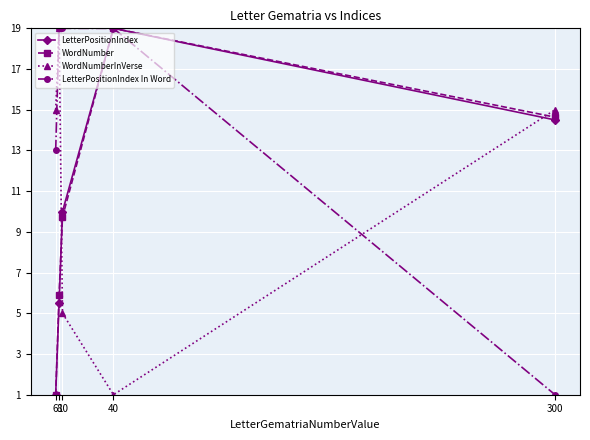

What is the value of the LetterPositionIndex In Word point at the 3rd from the left?

19.0